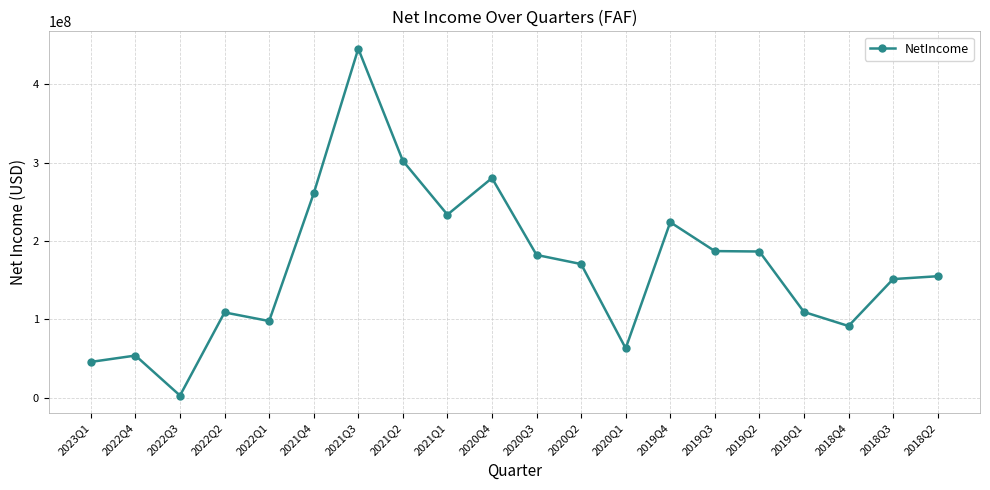

What is the change in value from 2022Q1 to 2019Q4?

+125998000